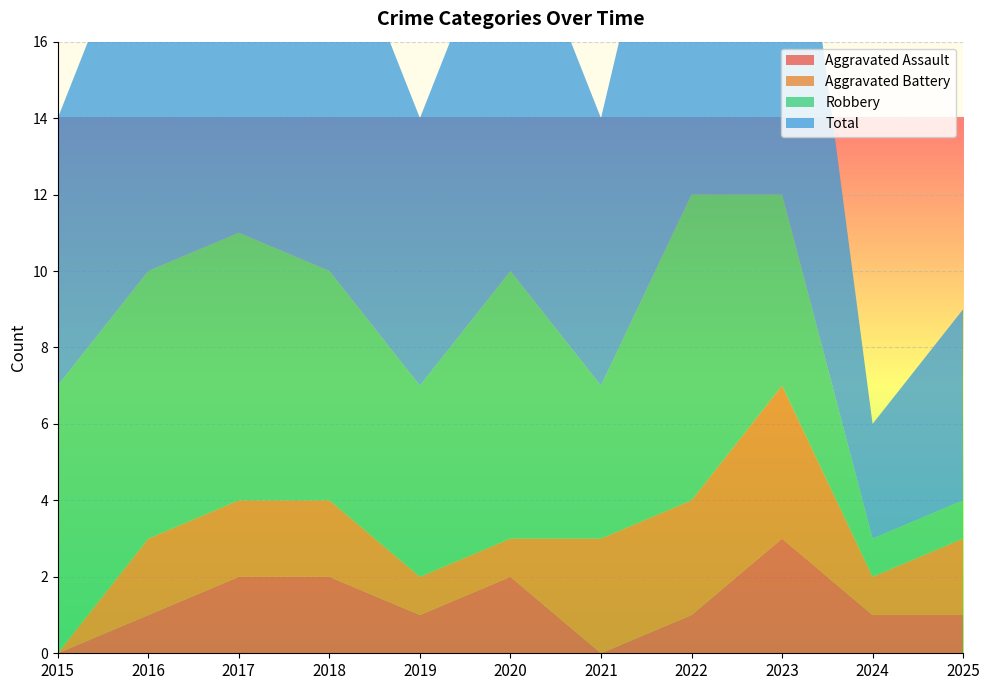

Reading left to right, what are all the values shown in this chart?

Aggravated Assault: 0	1	2	2	1	2	0	1	3	1	1
Aggravated Battery: 0	2	2	2	1	1	3	3	4	1	2
Robbery: 7	7	7	6	5	7	4	8	5	1	1
Total: 7	10	11	10	7	10	7	12	12	3	5